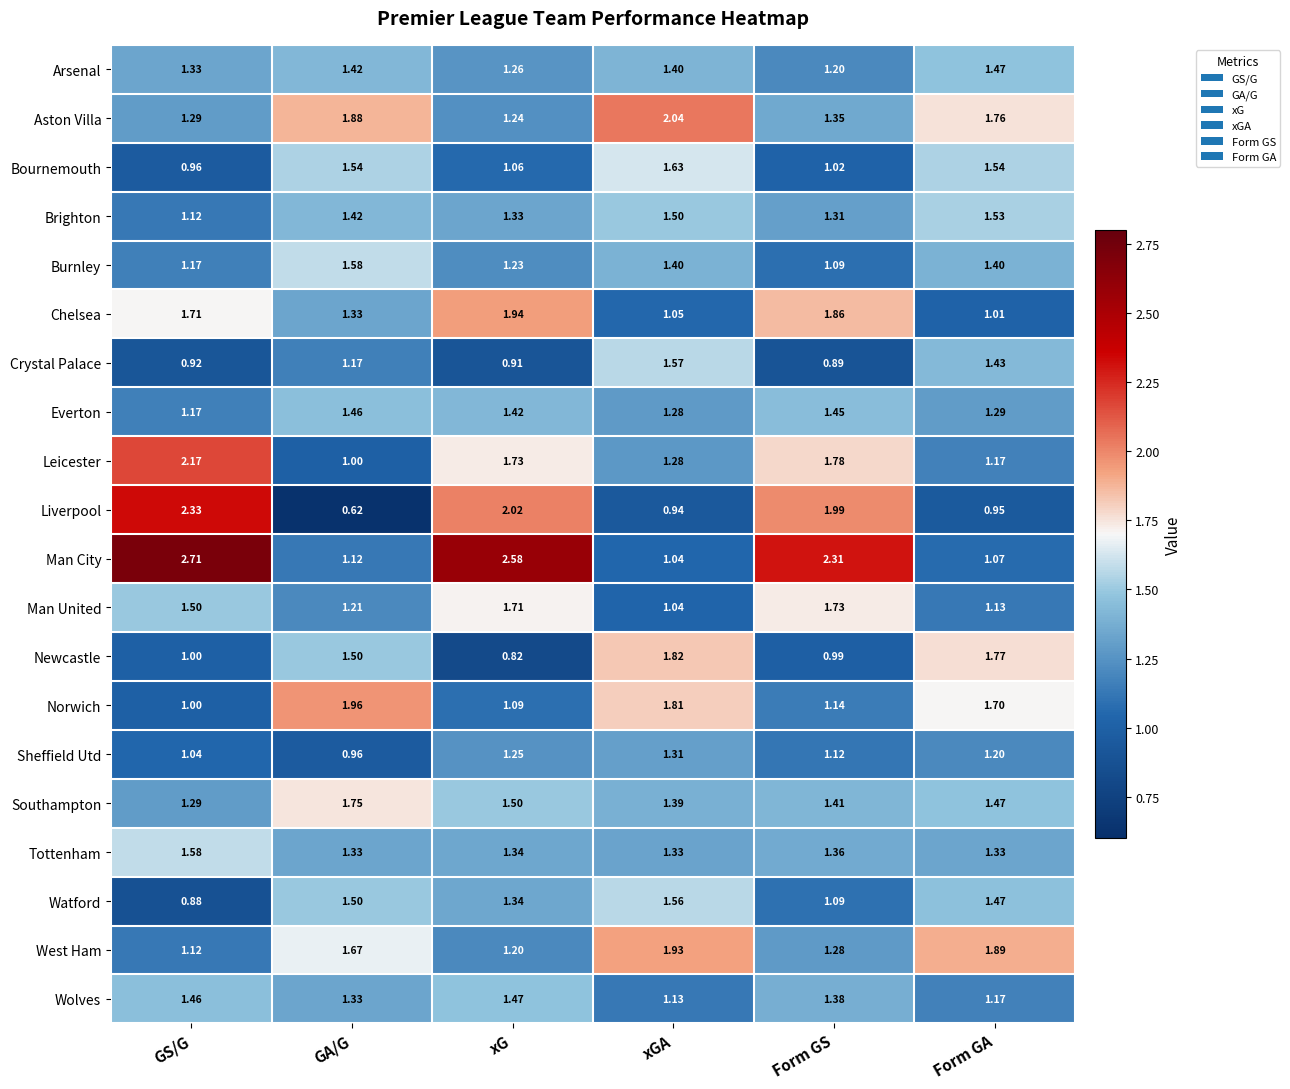

Where is Aston Villa nearest to the value 1?

xG